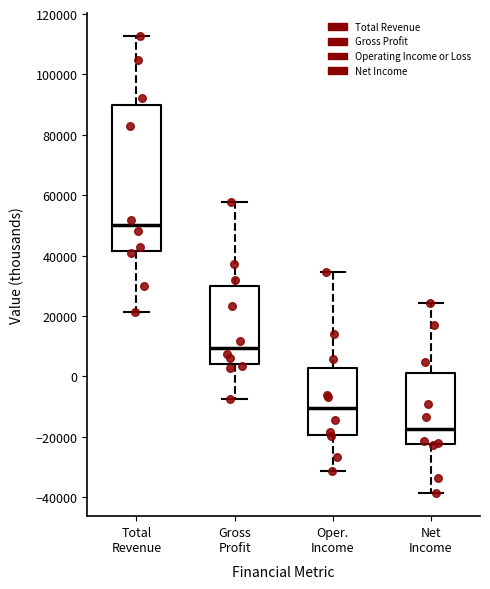

Where is the lower edge of the box for Gross Profit on the y-axis? The values are not printed on the chart, so give them approximately, as read against the axis.

4000